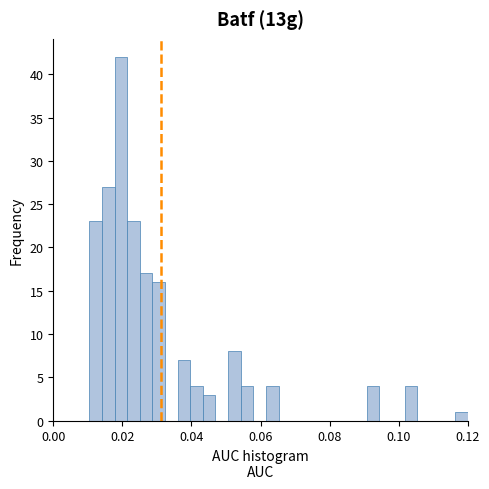

Around what value on the x-axis is the tallest bar? Give the approximate position of its centre, as read against the axis.

0.020